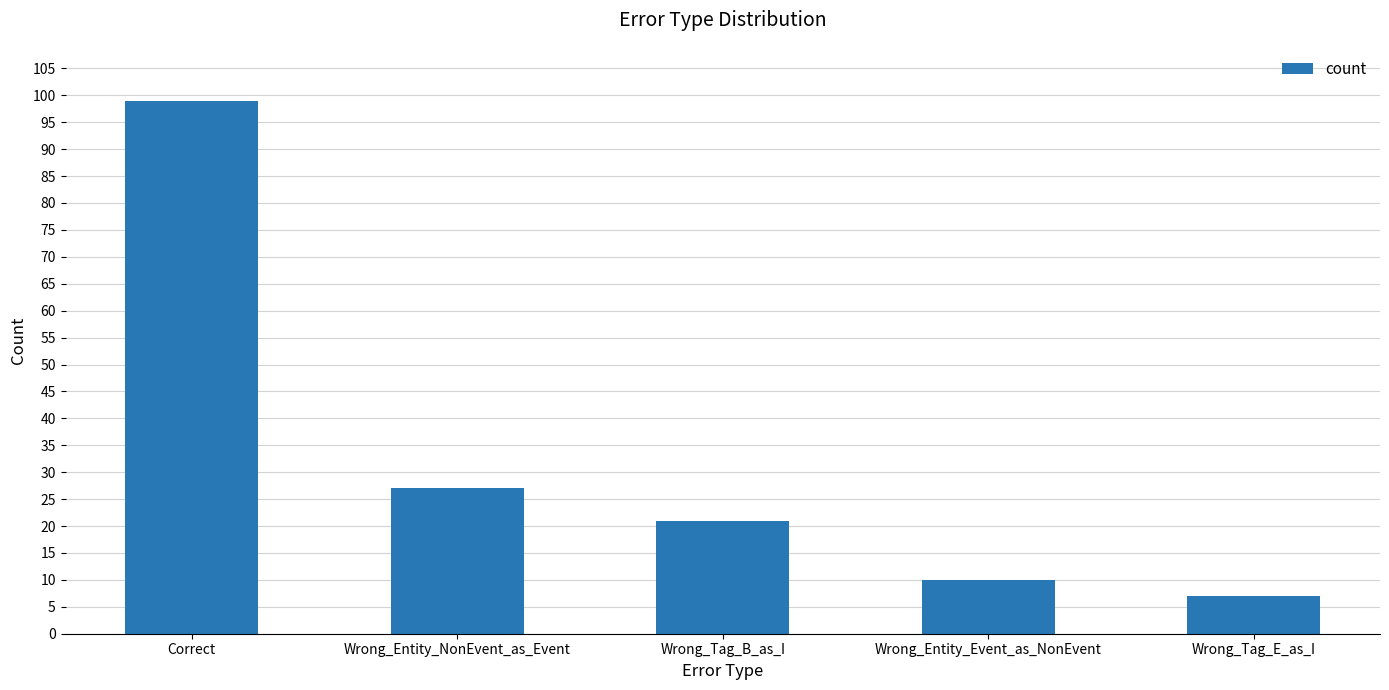

Is it true that the value at Wrong_Tag_B_as_I is 9?

False